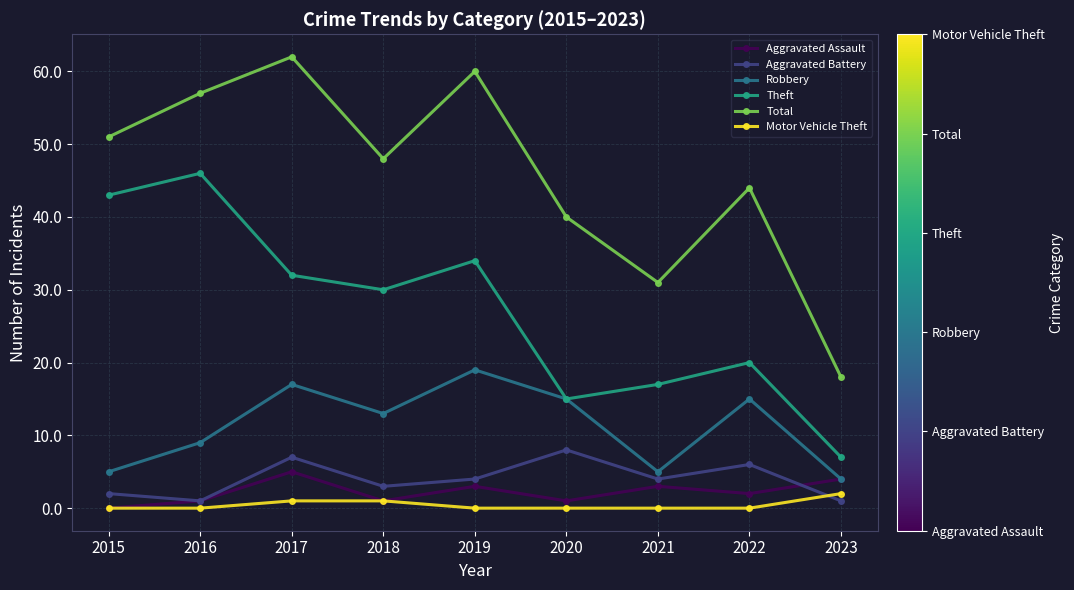

True or false: Theft and Total intersect in this chart.

False